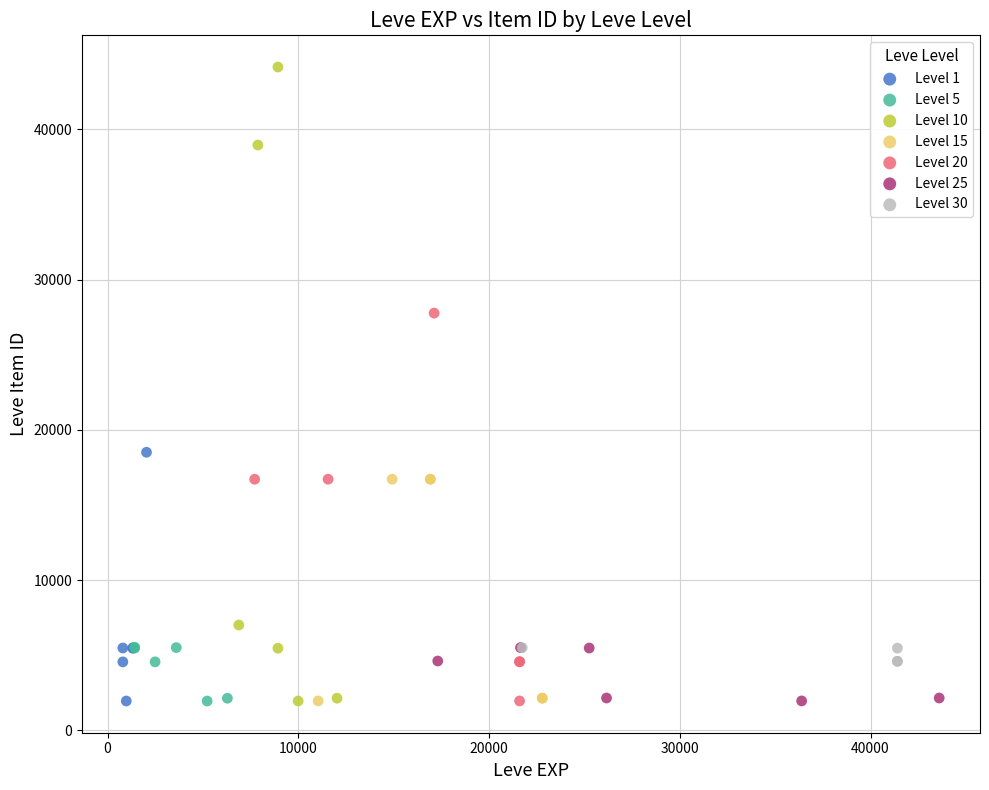

Which series contains the highest Y value?

Level 10